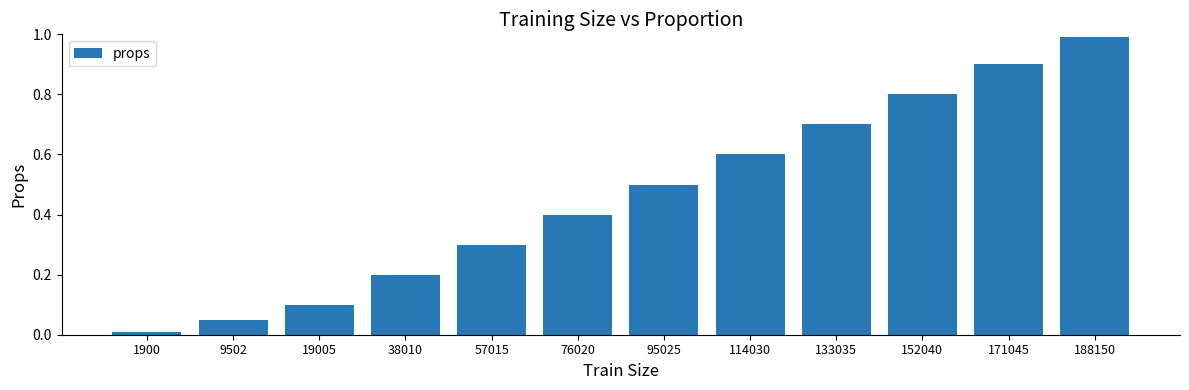

What is the difference between the maximum and second lowest values?

0.9